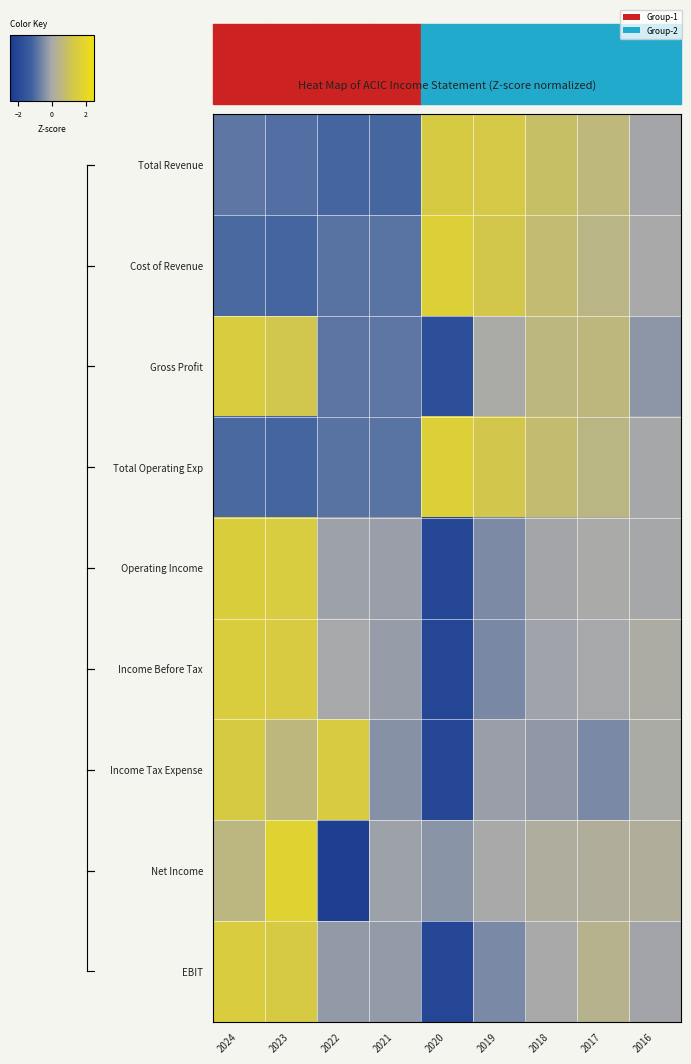

Reading right to left, what are all the values shown in this chart?

Total Revenue: 2016=-0.1	2017=0.6	2018=0.9	2019=1.3	2020=1.4	2021=-1.1	2022=-1.2	2023=-1.0	2024=-0.8
Cost of Revenue: 2016=-0.0	2017=0.5	2018=0.7	2019=1.2	2020=1.6	2021=-0.9	2022=-0.9	2023=-1.1	2024=-1.1
Gross Profit: 2016=-0.3	2017=0.6	2018=0.6	2019=0.0	2020=-1.8	2021=-0.8	2022=-0.9	2023=1.2	2024=1.5
Total Operating Exp: 2016=-0.1	2017=0.5	2018=0.8	2019=1.2	2020=1.6	2021=-0.9	2022=-0.9	2023=-1.1	2024=-1.1
Operating Income: 2016=-0.1	2017=0.0	2018=-0.1	2019=-0.5	2020=-2.0	2021=-0.2	2022=-0.1	2023=1.4	2024=1.6
Income Before Tax: 2016=0.1	2017=-0.0	2018=-0.1	2019=-0.5	2020=-2.1	2021=-0.2	2022=-0.0	2023=1.4	2024=1.5
Income Tax Expense: 2016=0.1	2017=-0.5	2018=-0.3	2019=-0.2	2020=-2.0	2021=-0.4	2022=1.4	2023=0.6	2024=1.4
Net Income: 2016=0.2	2017=0.2	2018=0.1	2019=-0.0	2020=-0.4	2021=-0.2	2022=-2.3	2023=1.8	2024=0.5
EBIT: 2016=-0.1	2017=0.4	2018=-0.0	2019=-0.5	2020=-2.1	2021=-0.2	2022=-0.3	2023=1.4	2024=1.5